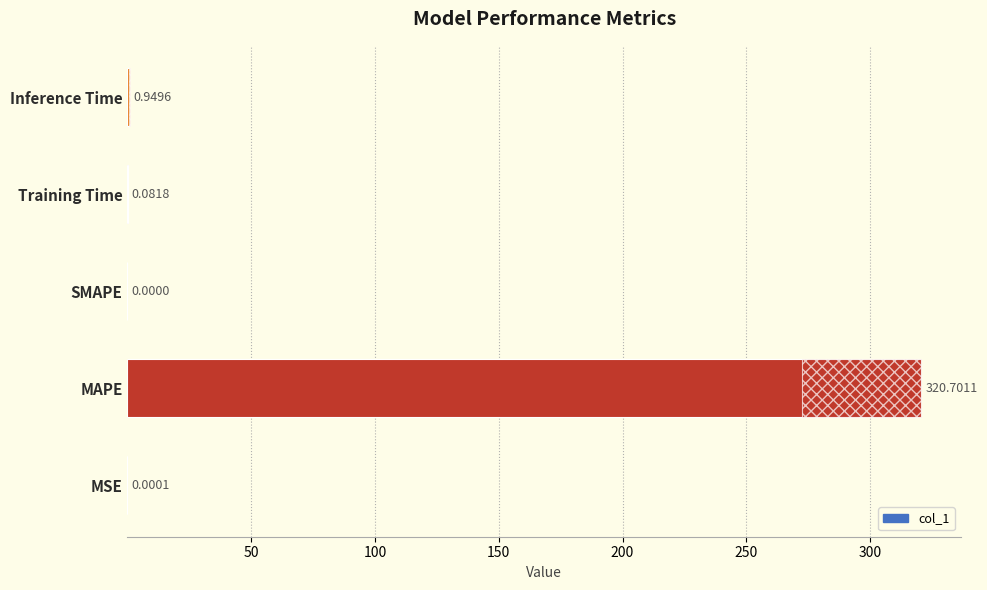

What is the change in value from MSE to Inference Time?

+0.9